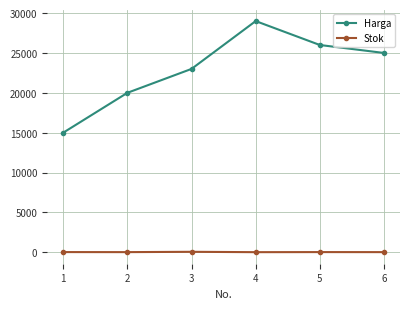

Which series has the largest range (max minus min)?

Harga